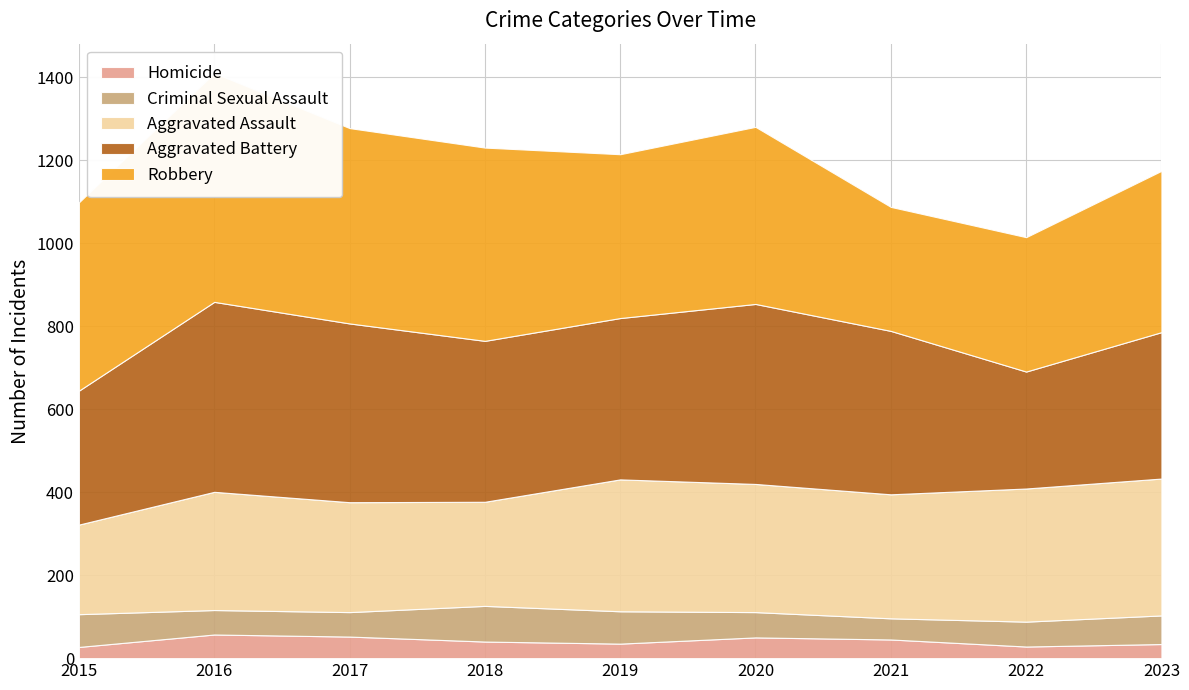

Reading left to right, transcribe all the data shown in this chart.

Homicide: 27	57	52	40	35	50	45	28	34
Criminal Sexual Assault: 79	59	59	86	78	61	51	60	69
Aggravated Assault: 216	285	265	251	318	309	299	321	330
Aggravated Battery: 323	458	431	388	389	434	394	282	353
Robbery: 454	552	471	466	395	427	299	324	389